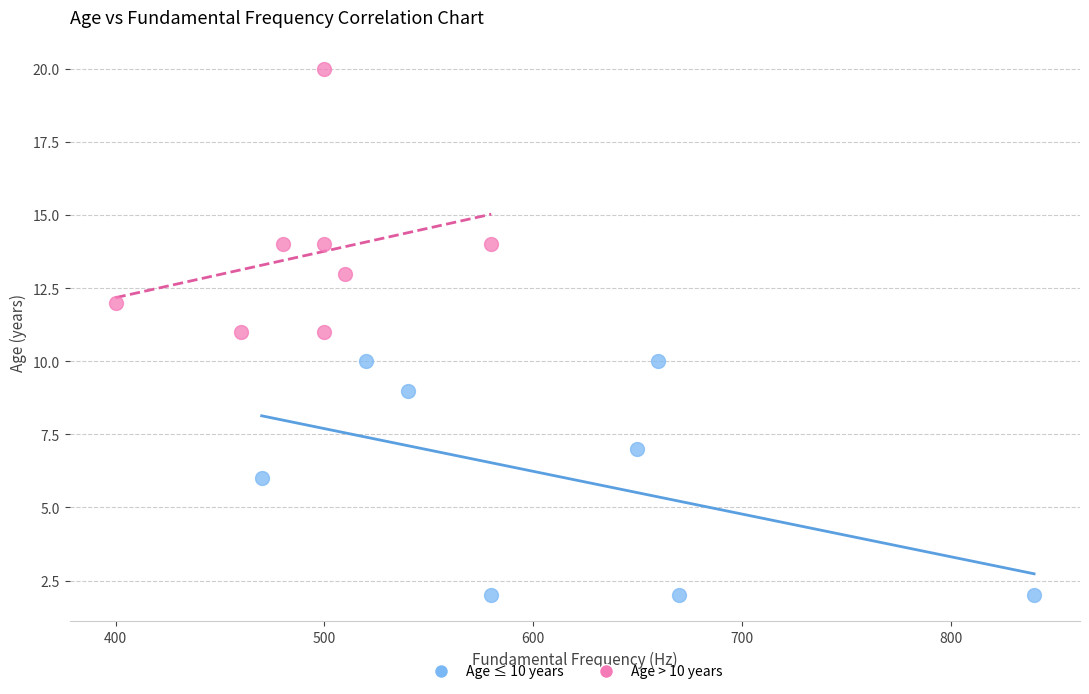

Which series contains the lowest Y value?

Age ≤ 10 years